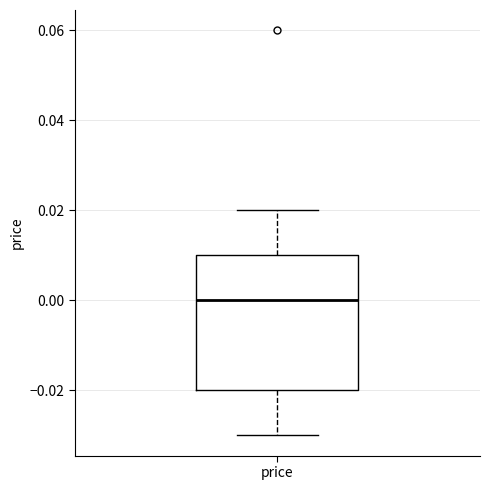

Where does the median line of the box for price sit on the y-axis? The values are not printed on the chart, so give them approximately, as read against the axis.

0.00